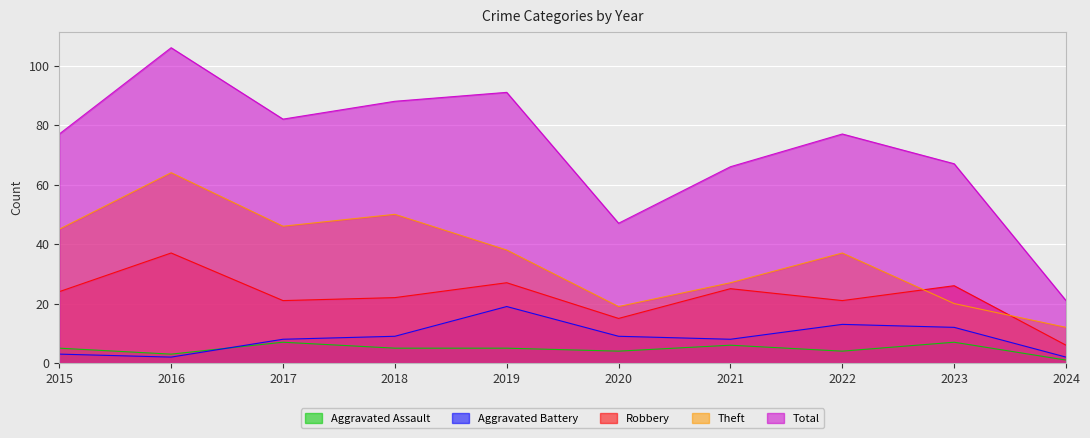

True or false: Total and Theft cross at least once.

False